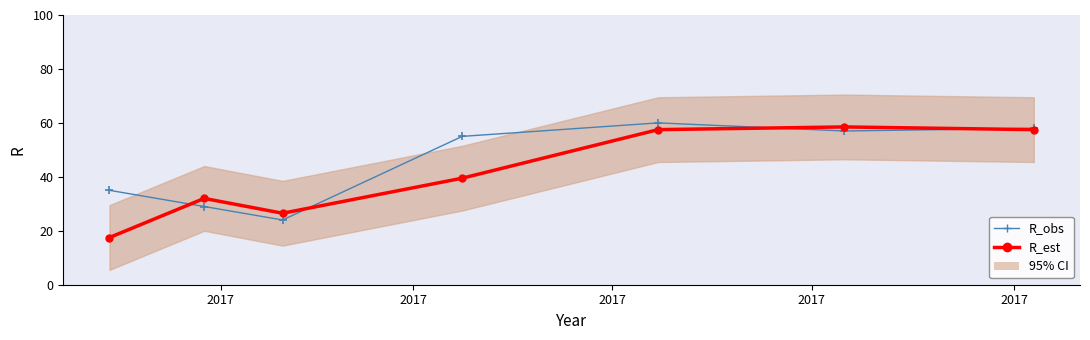

Which series has the largest total across all categories?

R_obs